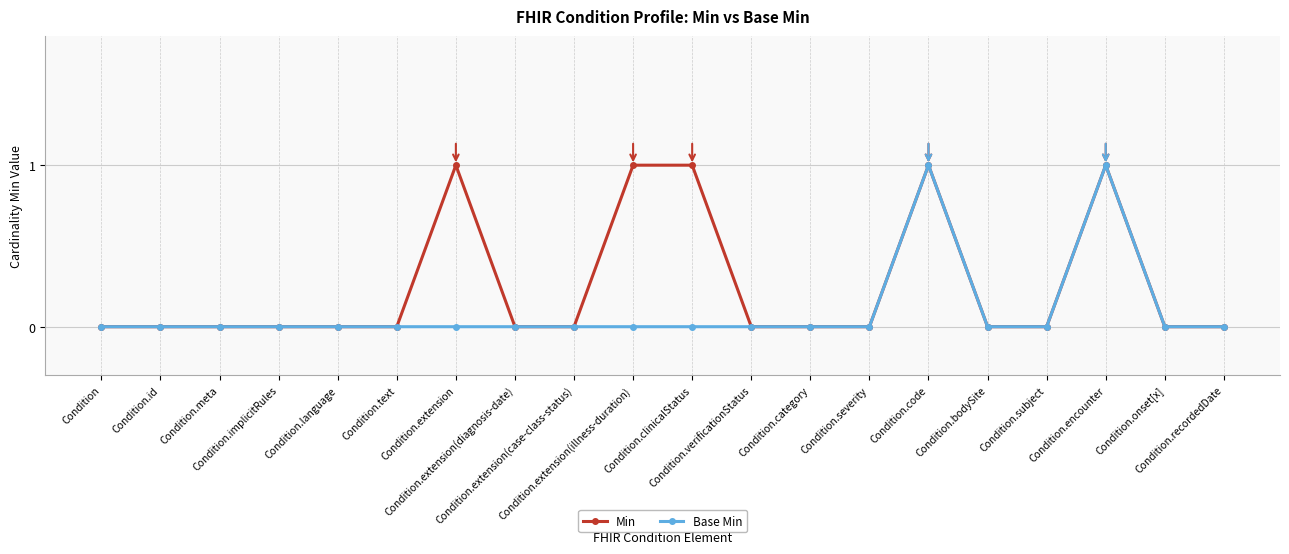

The value of Base Min at Condition.extension(diagnosis-date) is 0. True or false?

True